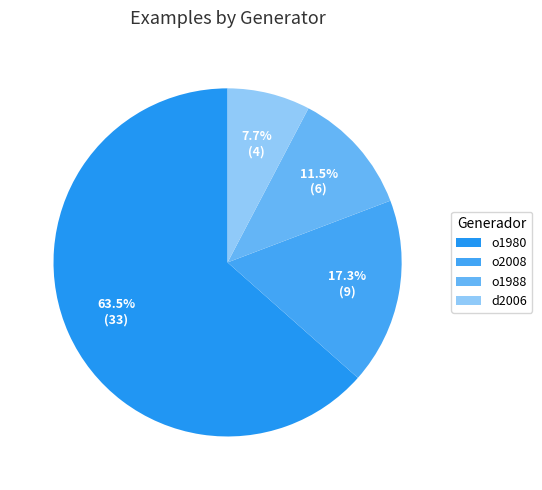

How many segments does this pie chart have?

4